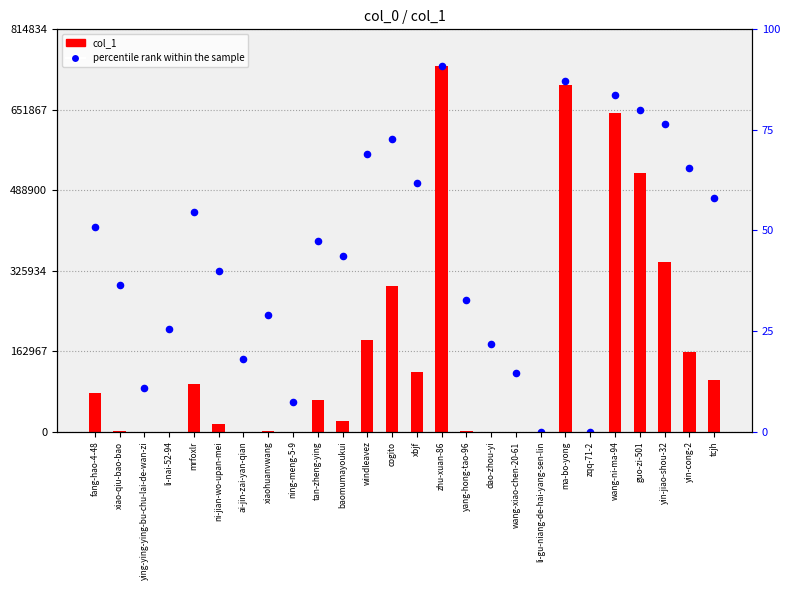

What is the total value across all series at ying-ying-ying-bu-chu-lai-de-wan-zi?

88901.0